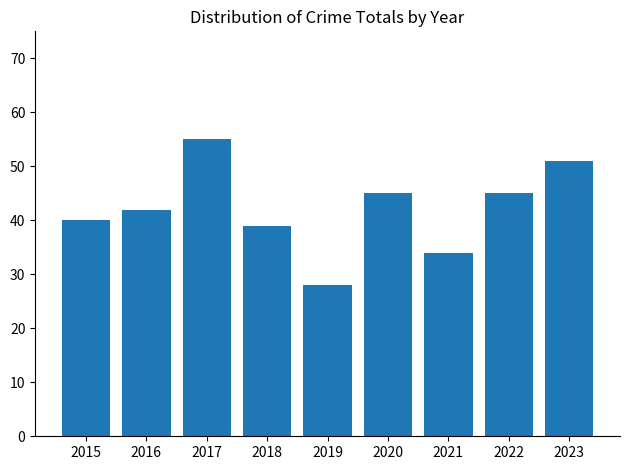

What is the sum of all values?

379